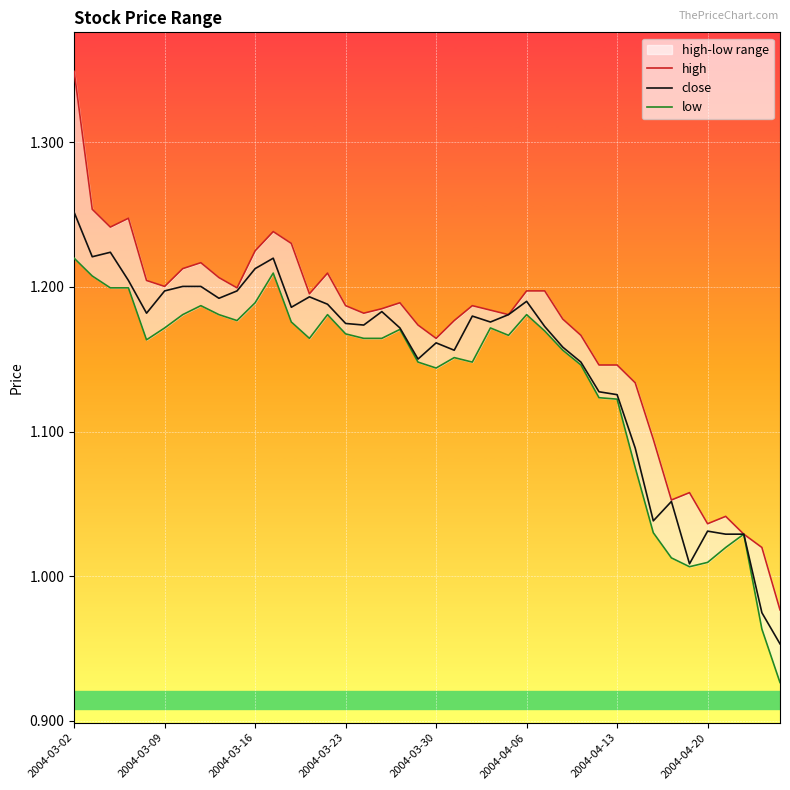

List the series in order of their overall mean, lowest first.

low, close, high